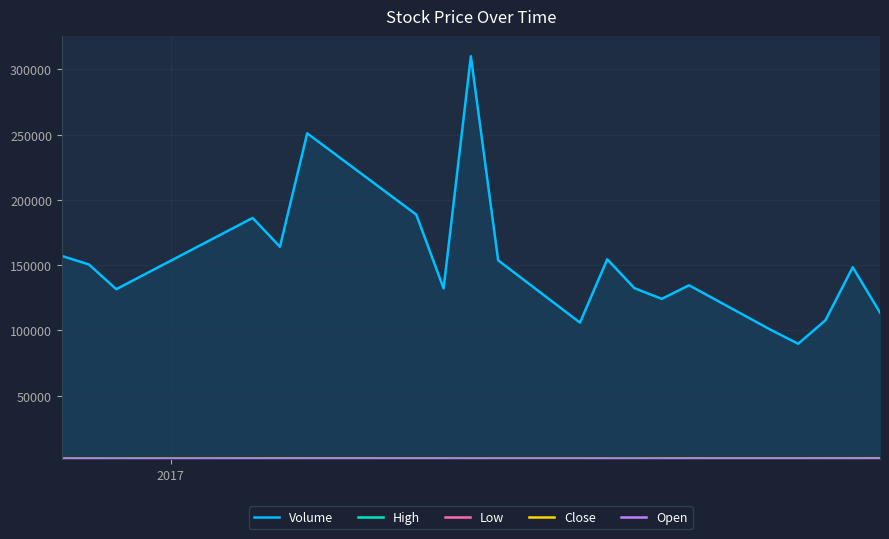

What is the lowest value of the Close series?

1533